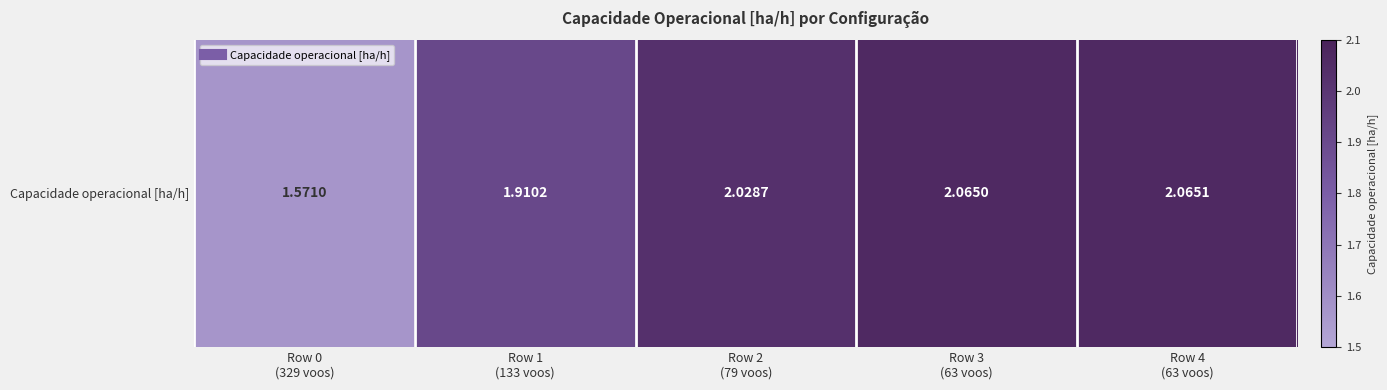

Reading left to right, transcribe all the data shown in this chart.

Row 0
(329 voos)=1.6	Row 1
(133 voos)=1.9	Row 2
(79 voos)=2.0	Row 3
(63 voos)=2.1	Row 4
(63 voos)=2.1